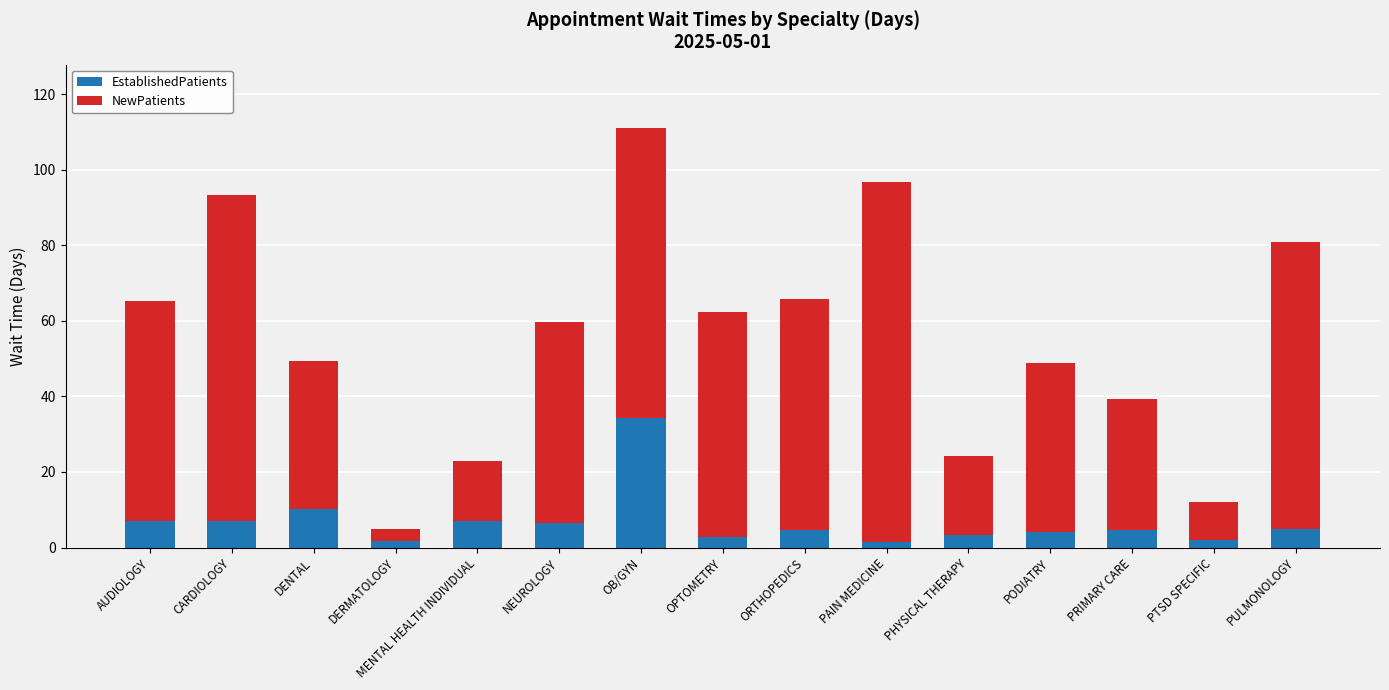

What is the total value across all series at DENTAL?

49.3